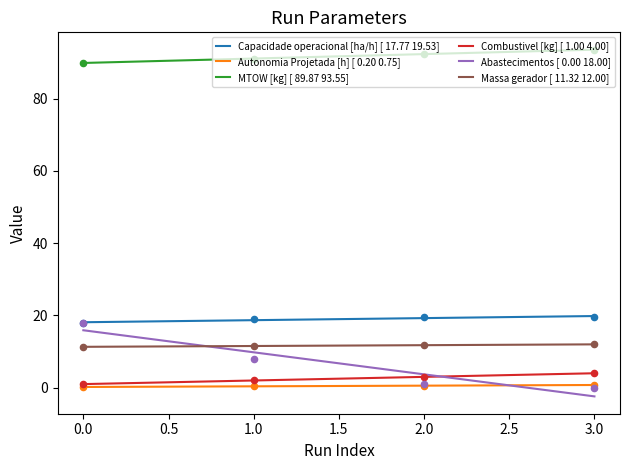

Is the value of Autonomia Projetada [h] [ 0.20 0.75] at 1.0 greater than the value of Massa gerador [ 11.32 12.00] at 1.0?

No